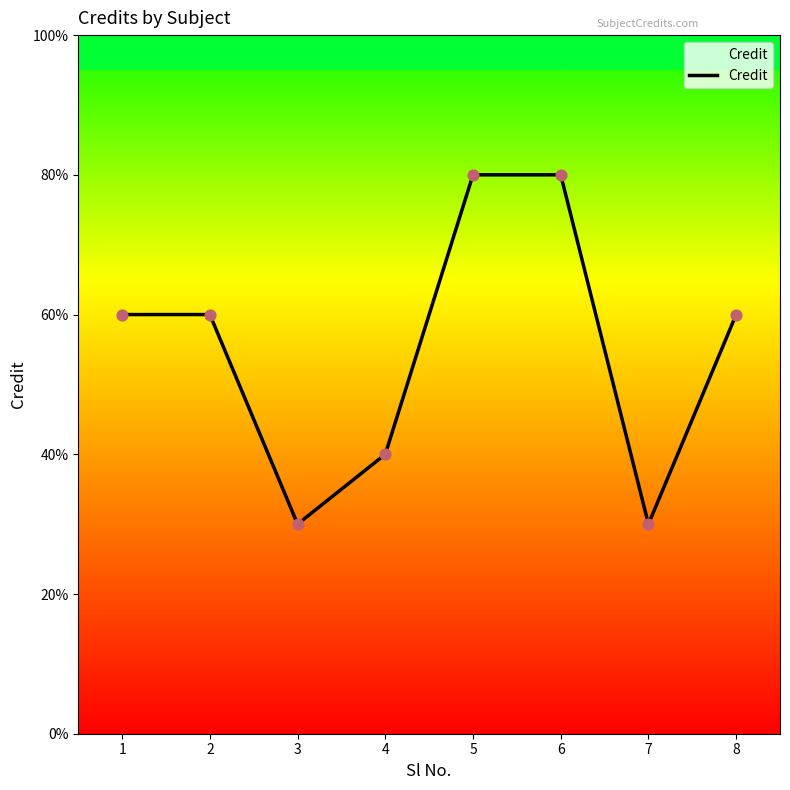

What is the ratio of the value at 6 to the value at 5?

1.0